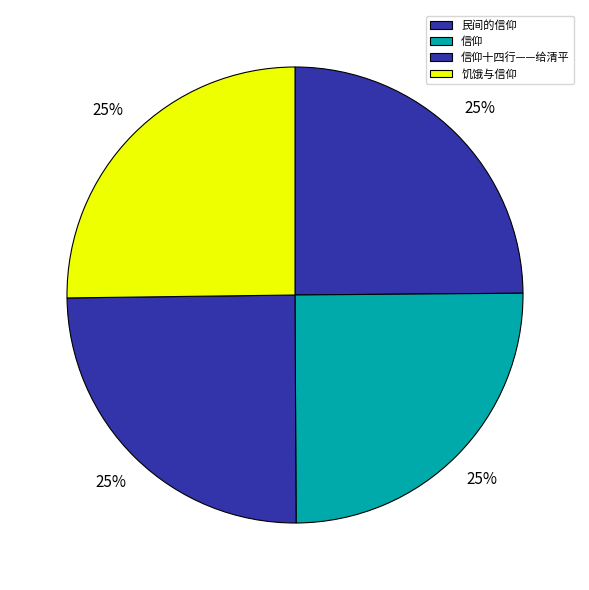

Does 信仰 account for over 50% of the chart?

No